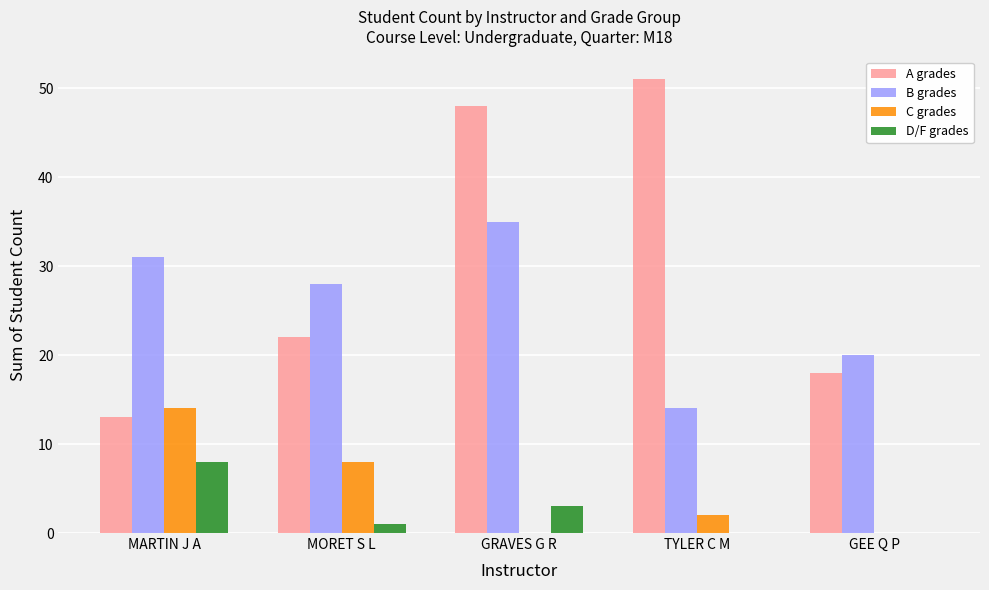

Between MORET S L and GRAVES G R, which series saw the biggest shift?

A grades